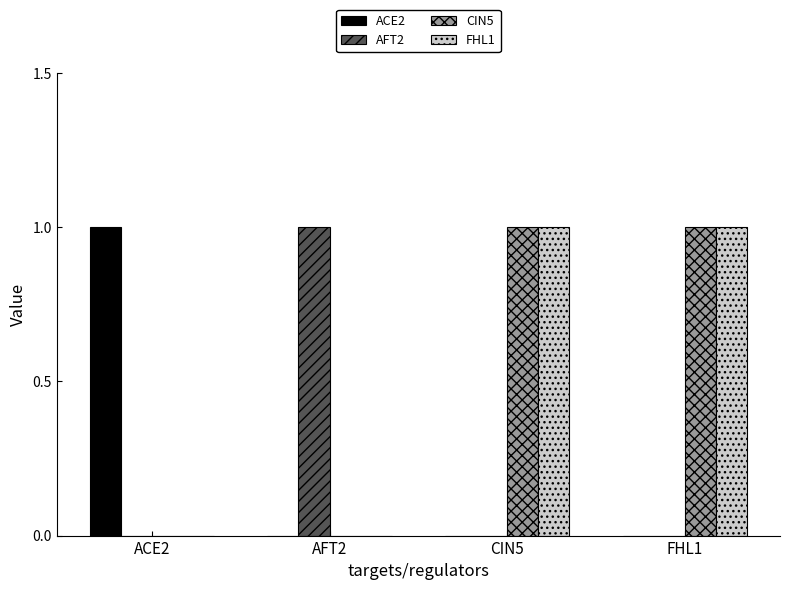

Is the value of FHL1 at CIN5 greater than the value of CIN5 at AFT2?

Yes